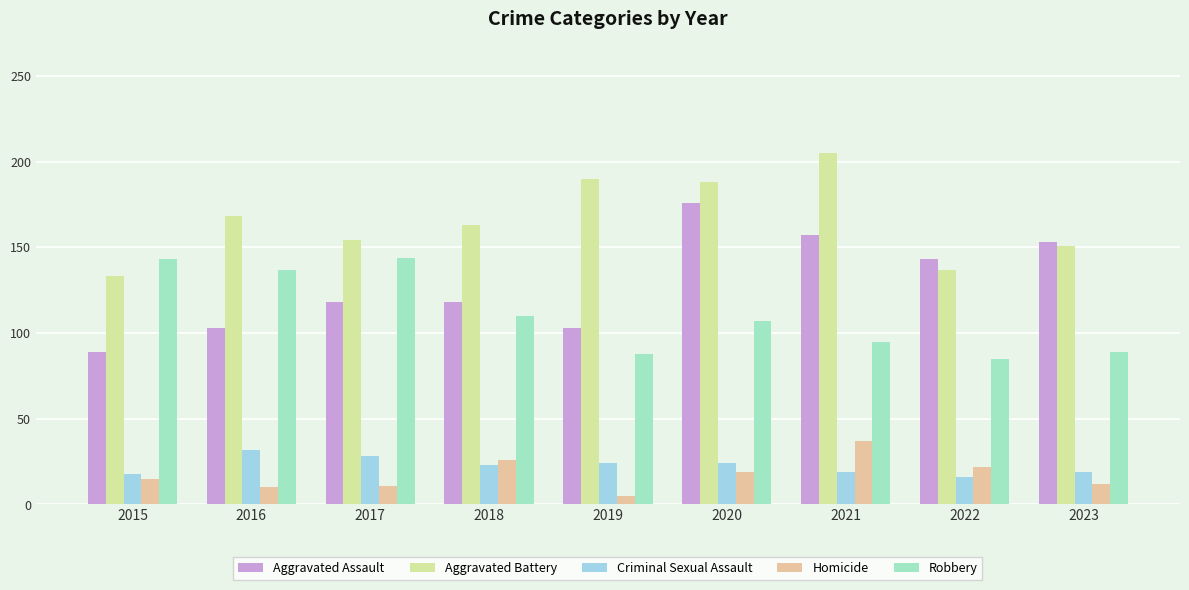

How many distinct data groups are displayed?

5